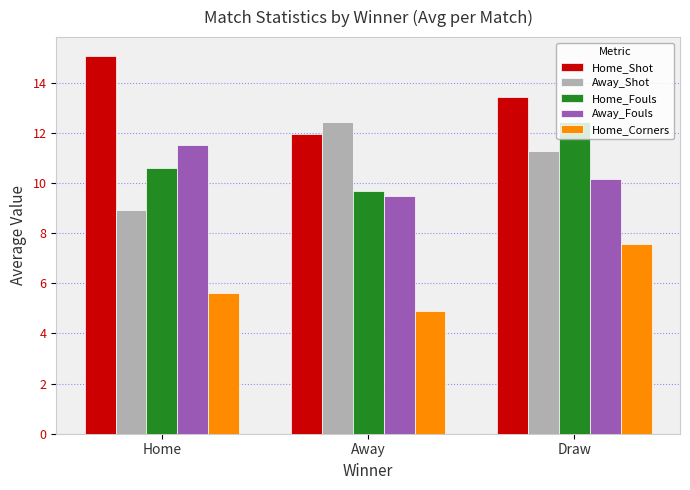

Rank the categories by Home_Shot value from highest to lowest.

Home, Draw, Away